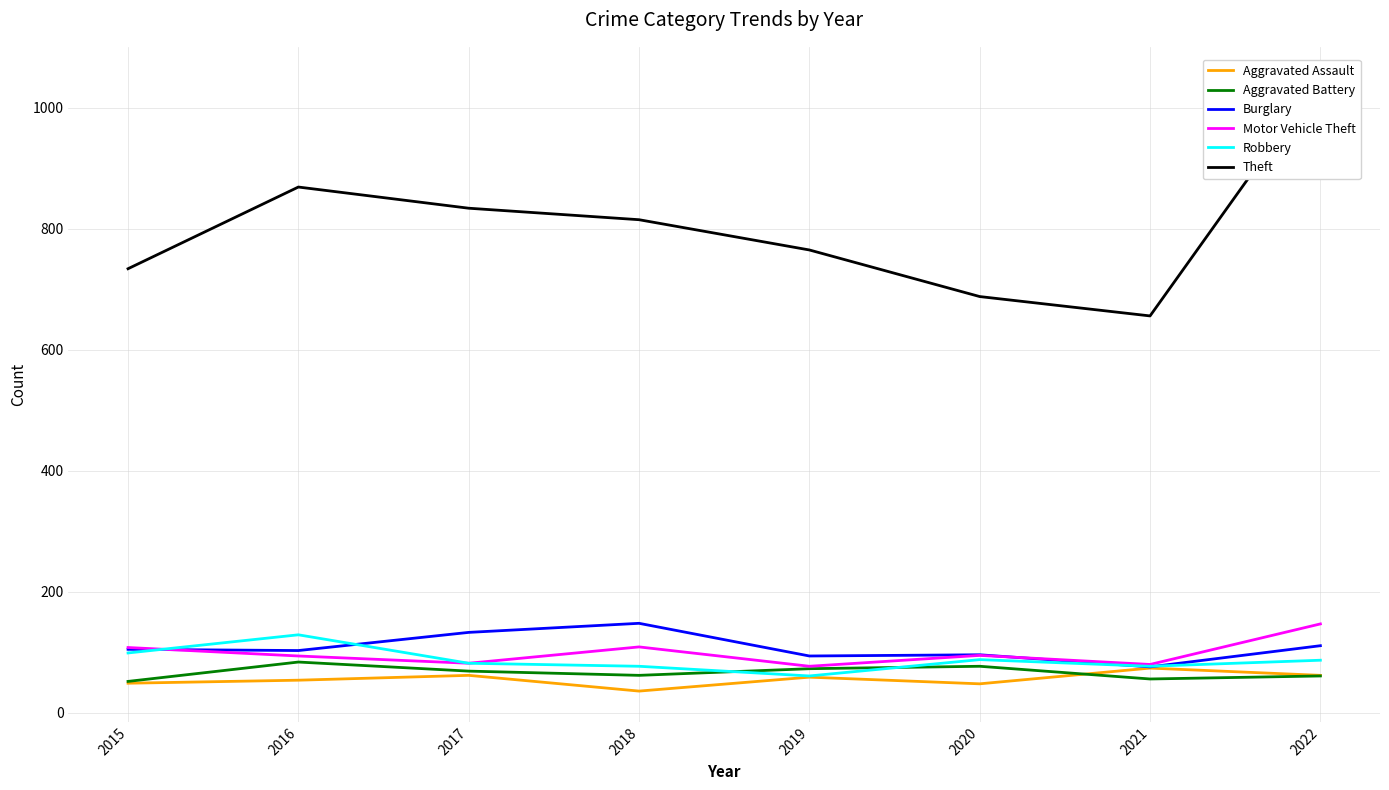

Which label corresponds to the smallest value in the chart?

2018